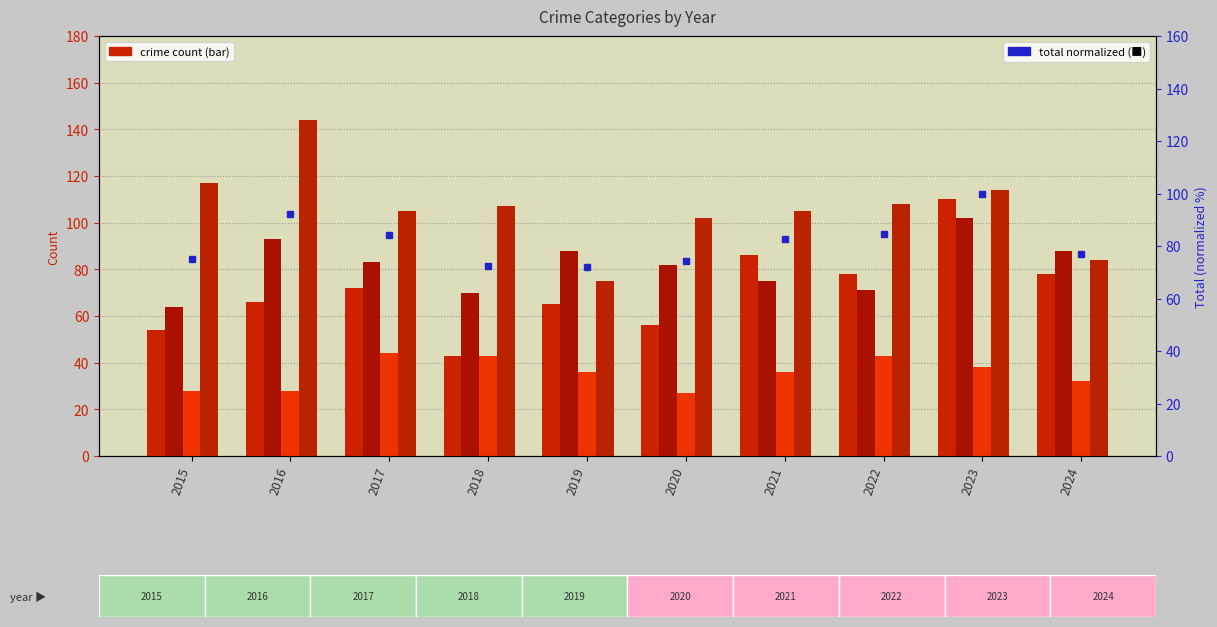

What is the greatest value displayed?

144.0